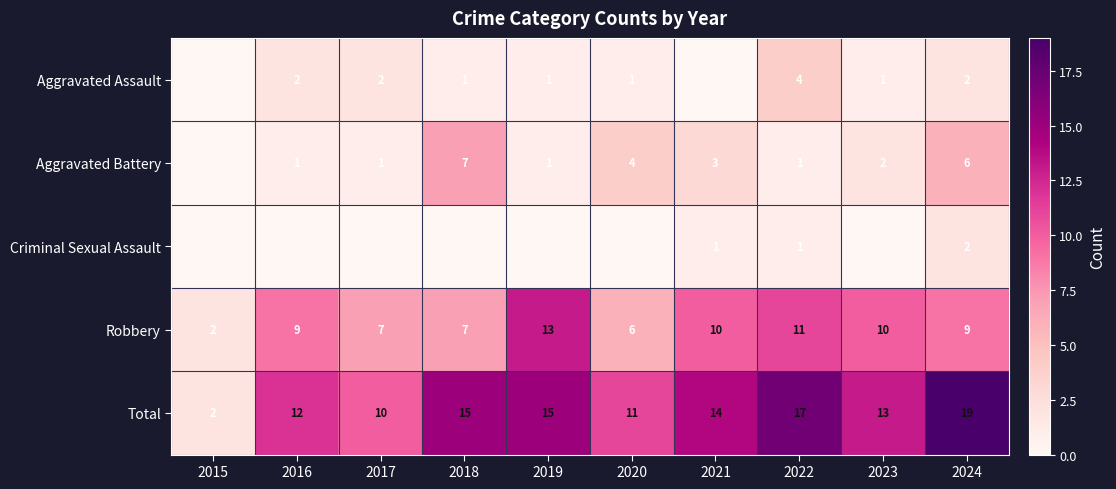

True or false: Aggravated Assault has a value of 2 at 2016.

True